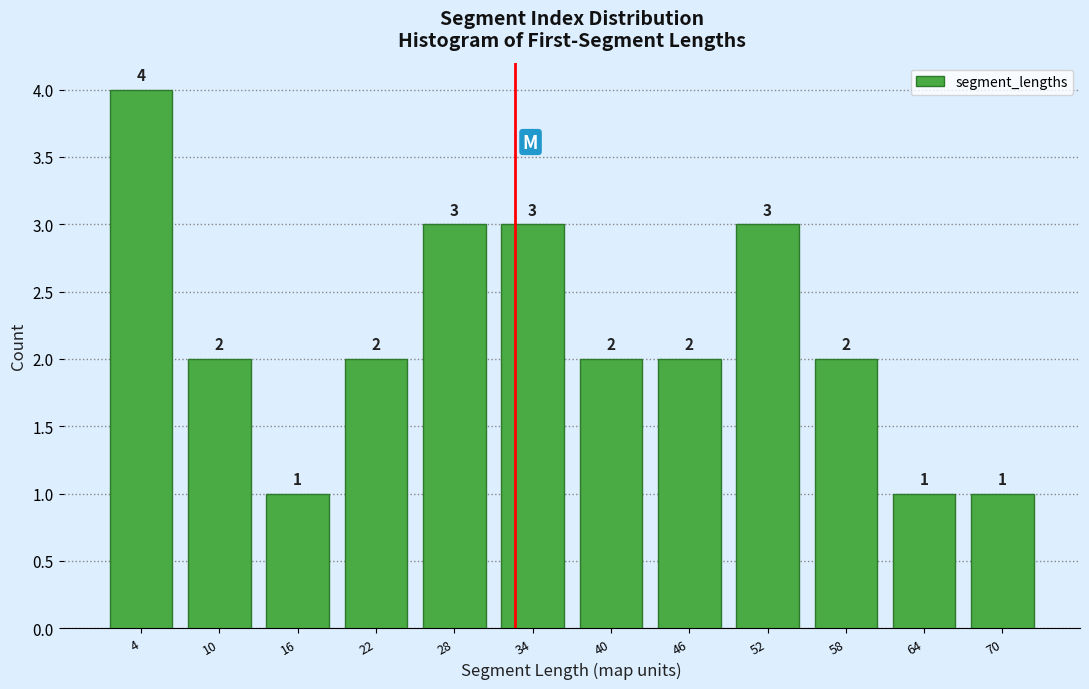

Reading left to right, list every bar in this chart as the range it spans on the x-axis followed by its height. The bar edges are not printed on the chart, so give them approximately, as read against the axis.

2 to 8: 4
8 to 14: 2
14 to 20: 1
20 to 26: 2
26 to 32: 3
32 to 38: 3
38 to 44: 2
44 to 50: 2
50 to 56: 3
56 to 62: 2
62 to 68: 1
68 to 74: 1